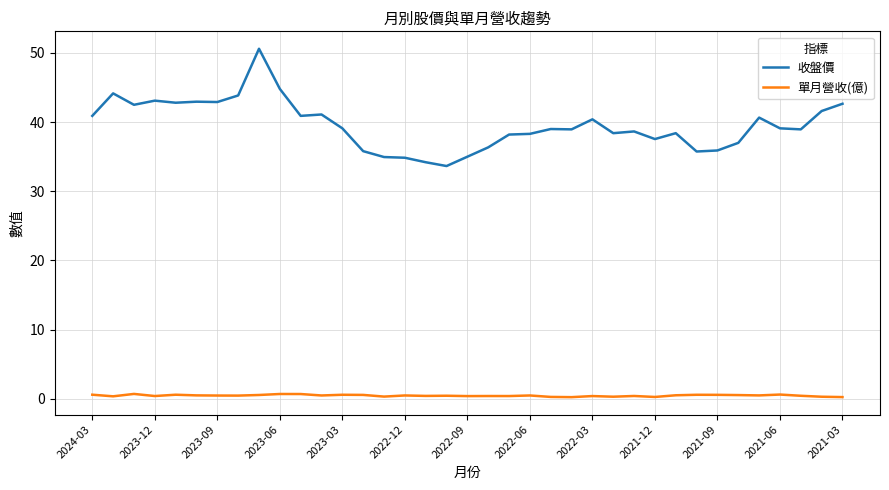

List the series in order of their peak value, lowest first.

單月營收(億), 收盤價